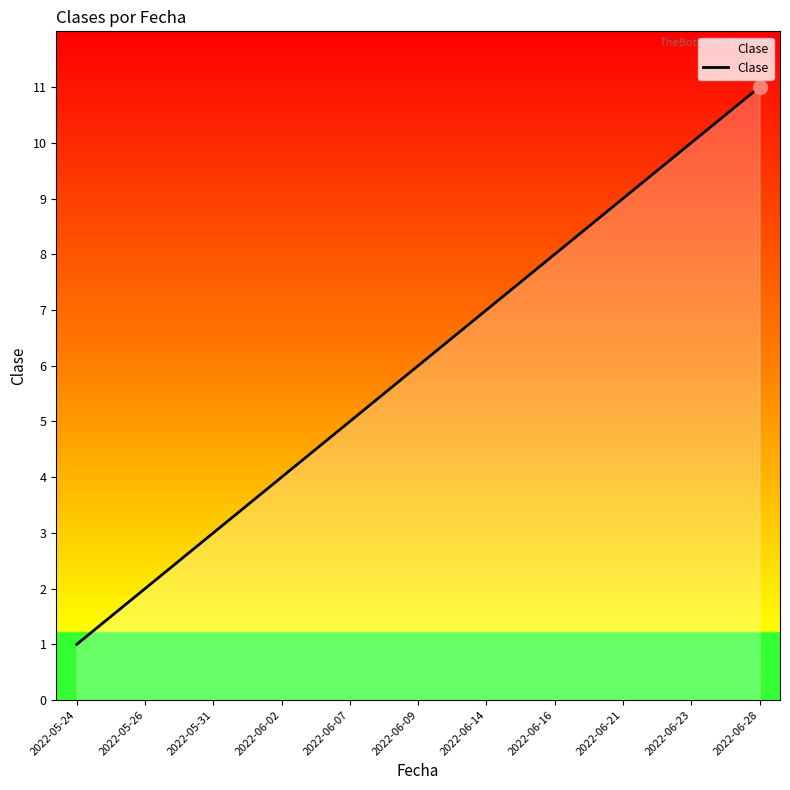

What is the average value?

6